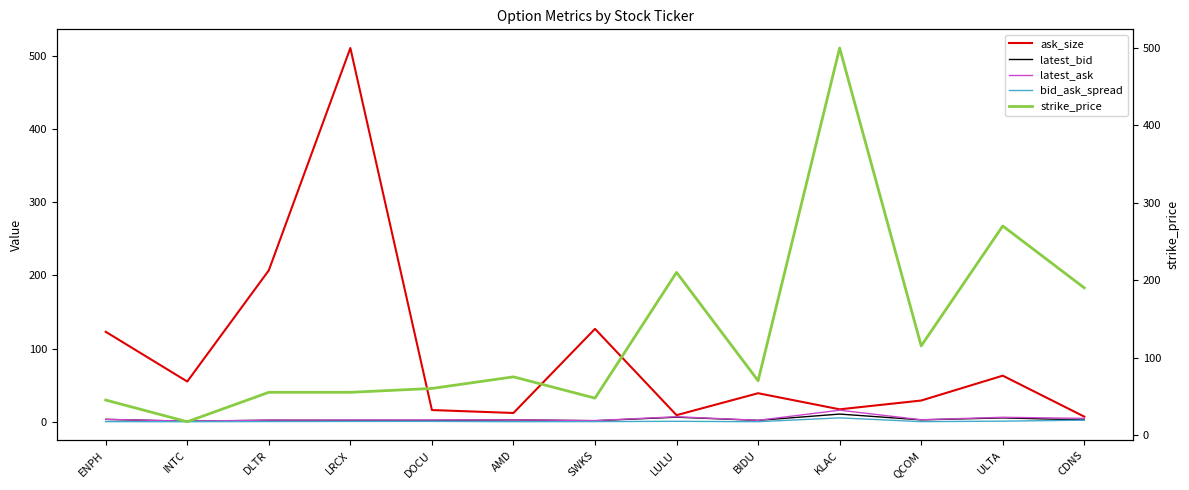

What position from the right is DLTR?

11